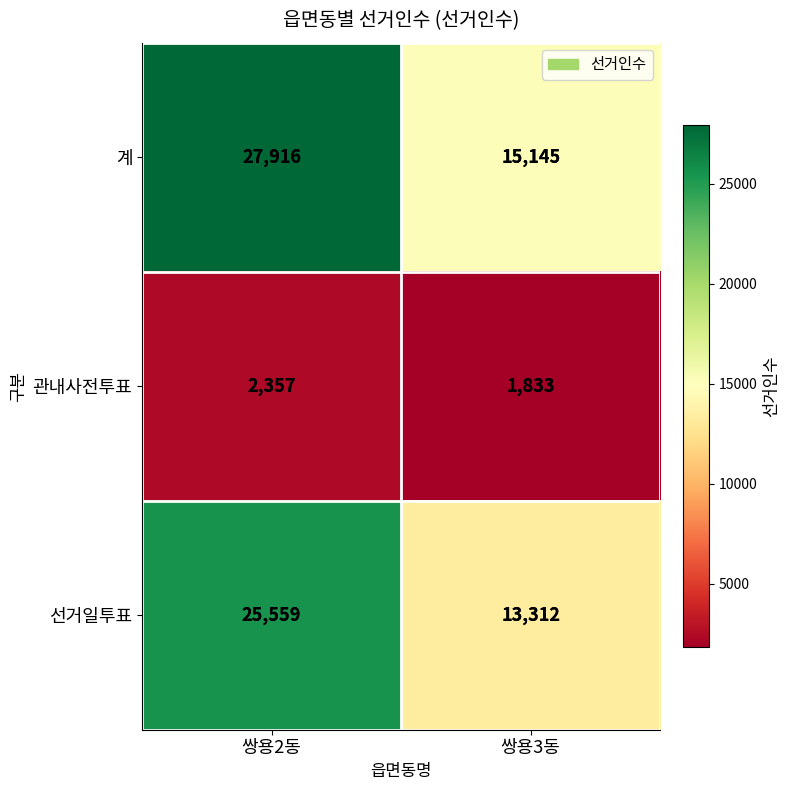

How many data points does each series have?

2